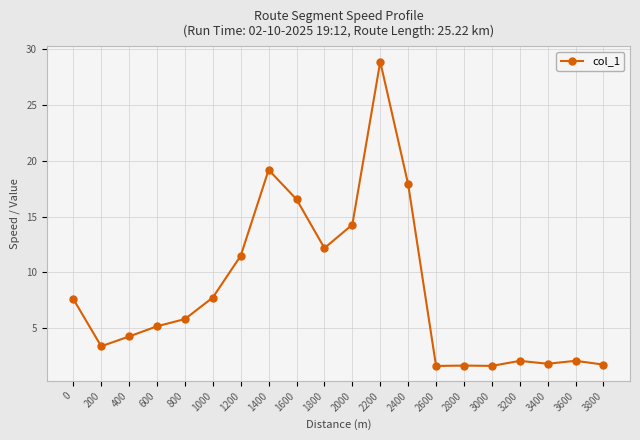

True or false: there are more than 0 points higher than both neighbors.

True